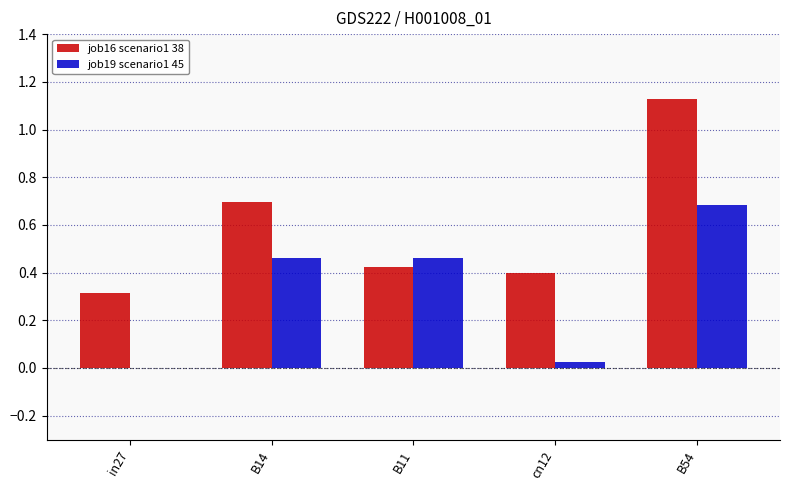

At which category is the sum across all series the highest?

B54